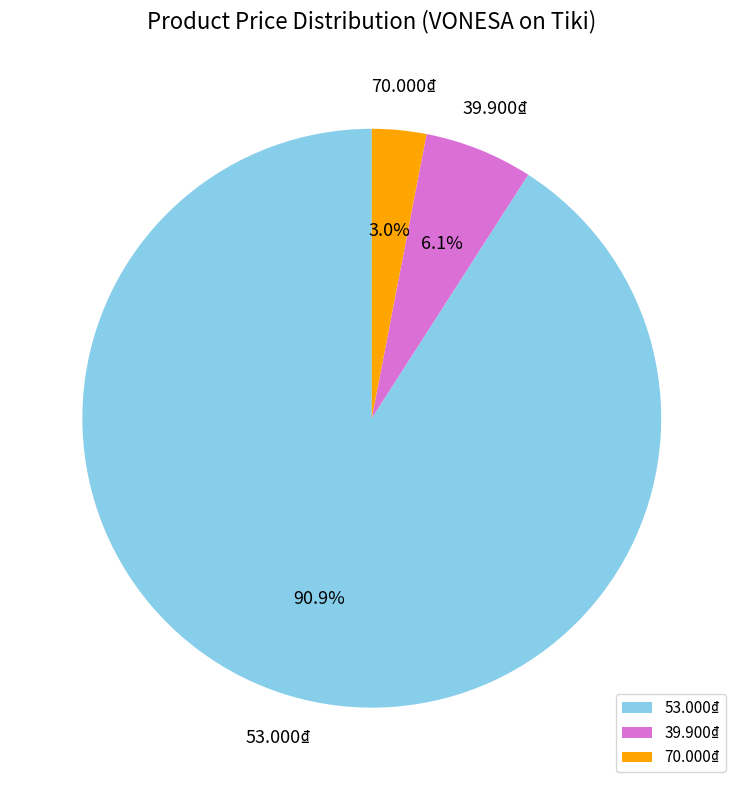

Count the number of slices in the pie.

3